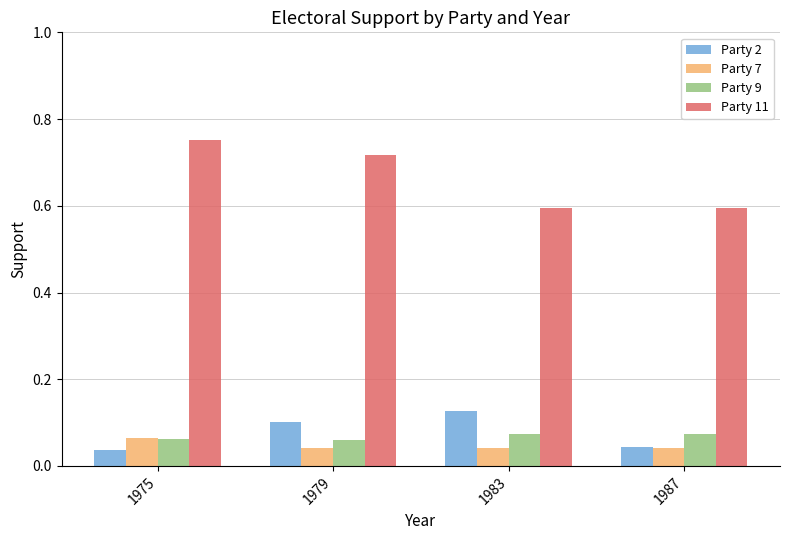

Which series changed the most between 1975 and 1983?

Party 11